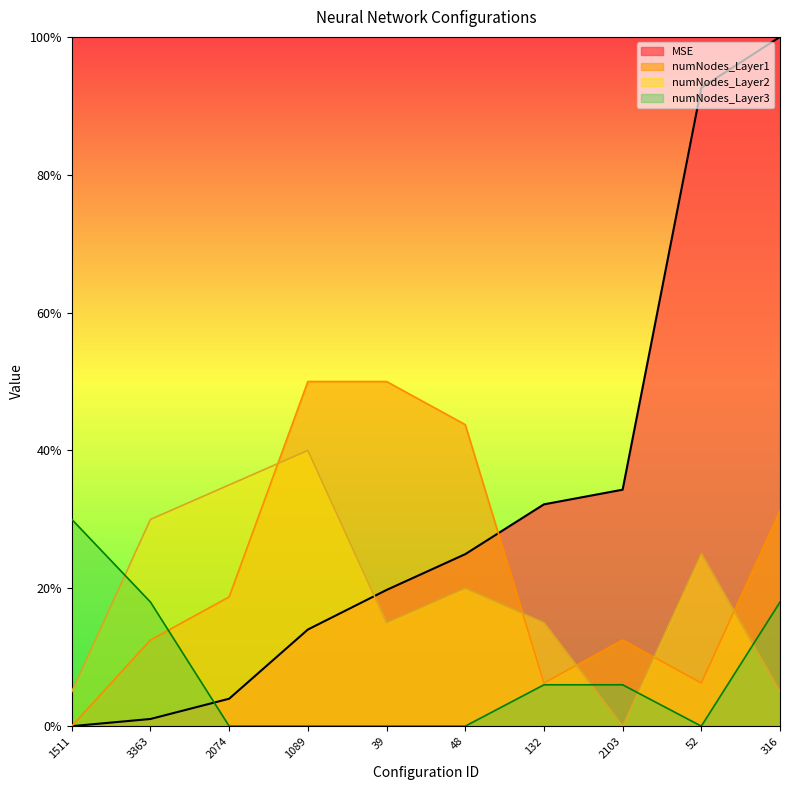

What is the difference between the maximum and minimum values in the numNodes_Layer1 series?

0.5